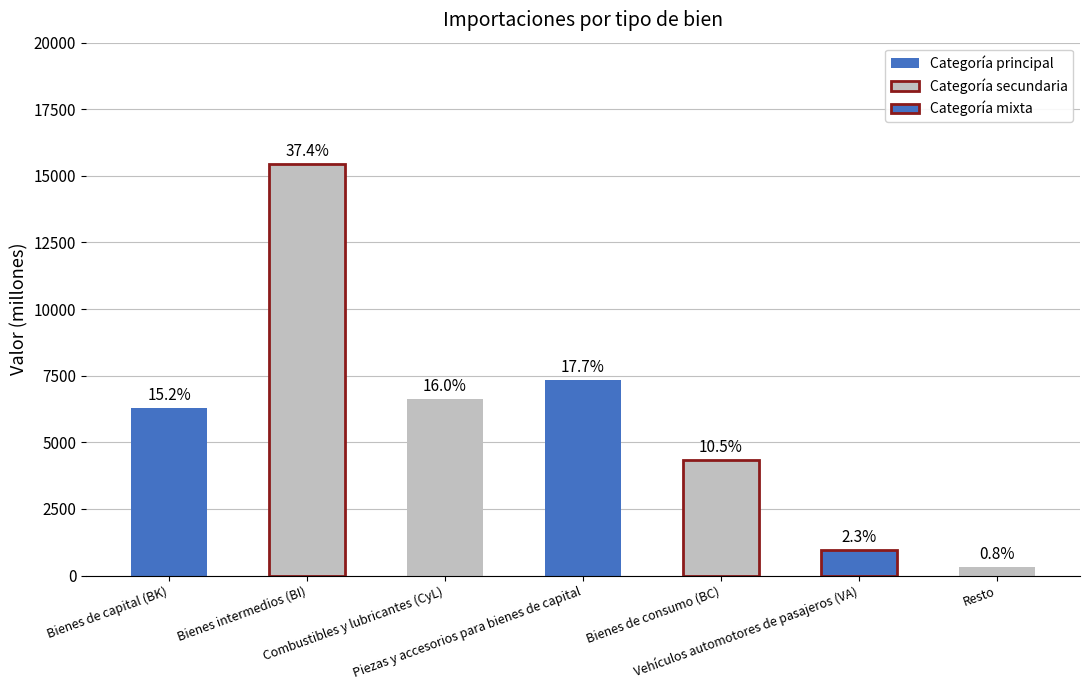

What is the sum of all values?

41284